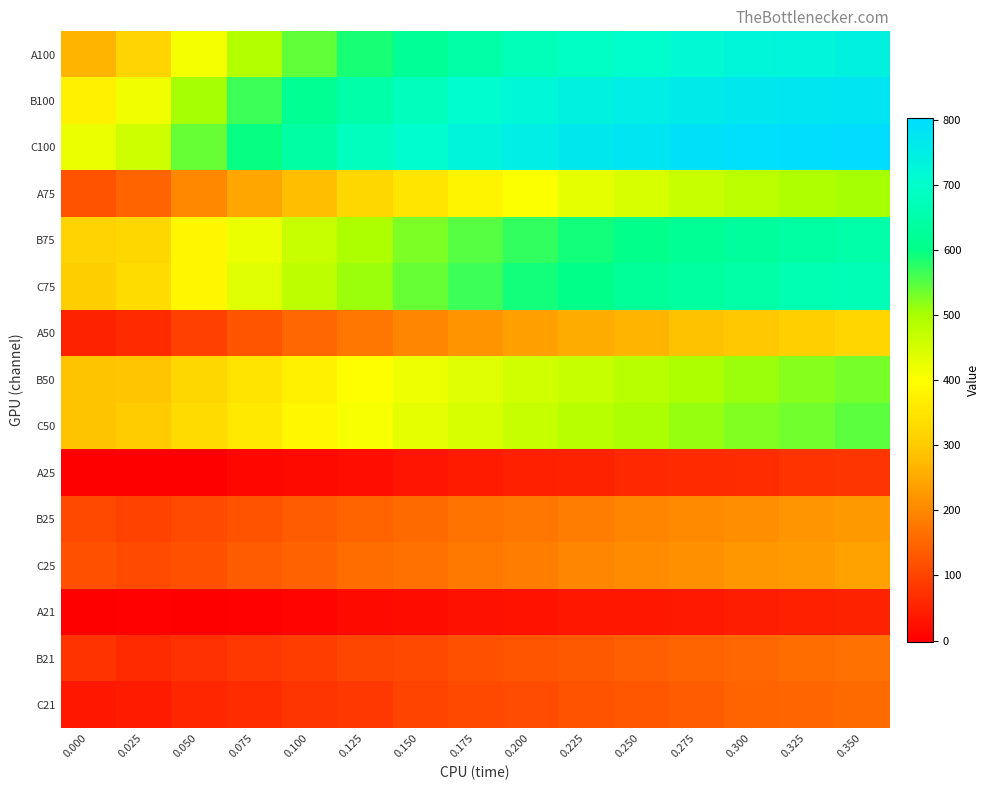

Which category has the lowest value across all series?

0.050